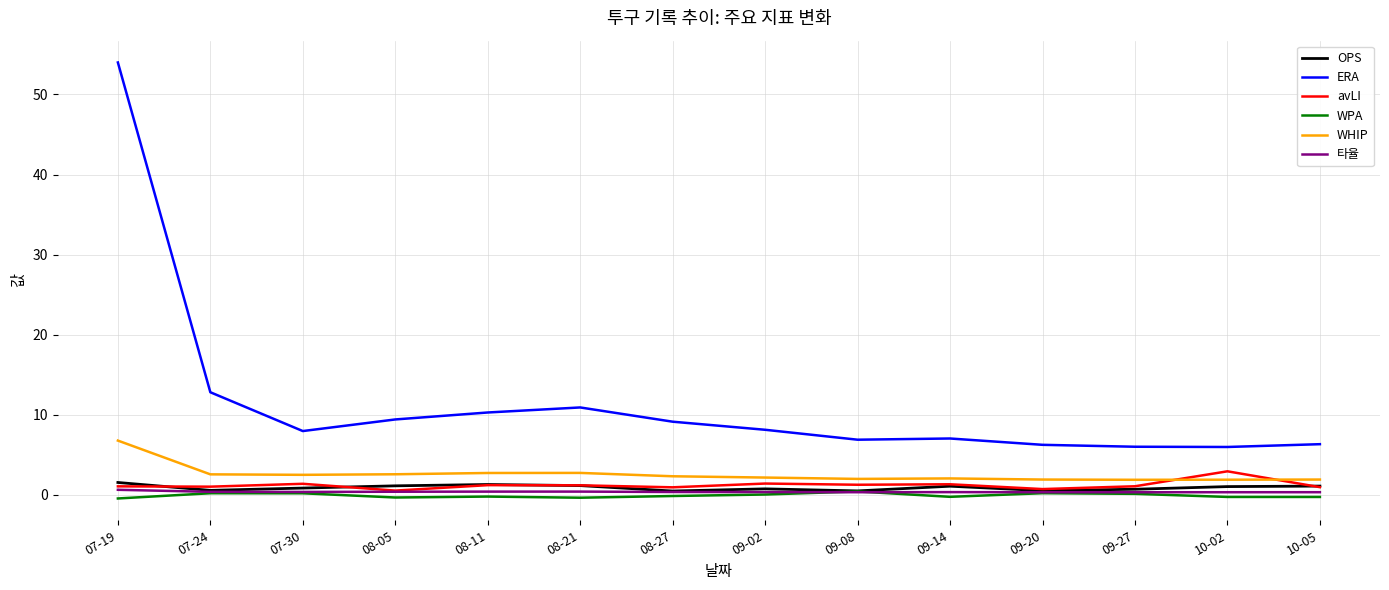

True or false: ERA and WHIP cross at least once.

False